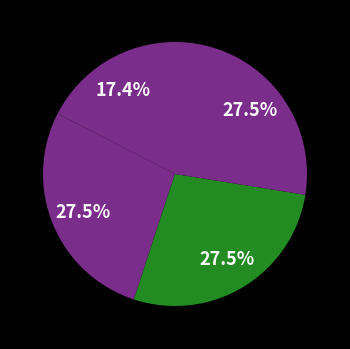

How many slices are in this pie chart?

4